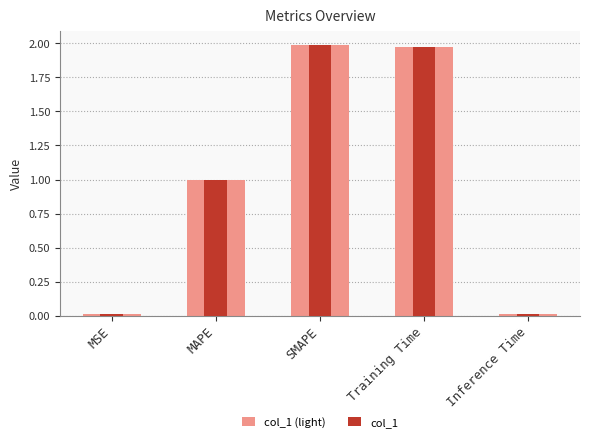

What is the maximum value for col_1?

2.0